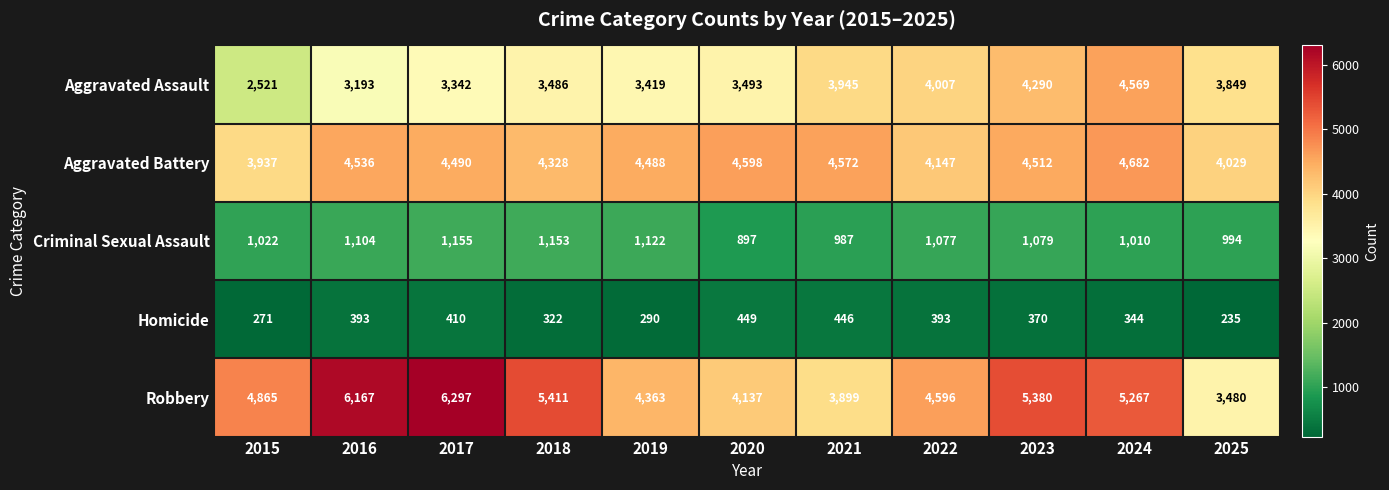

The Homicide series shows 344 at 2024. True or false?

True